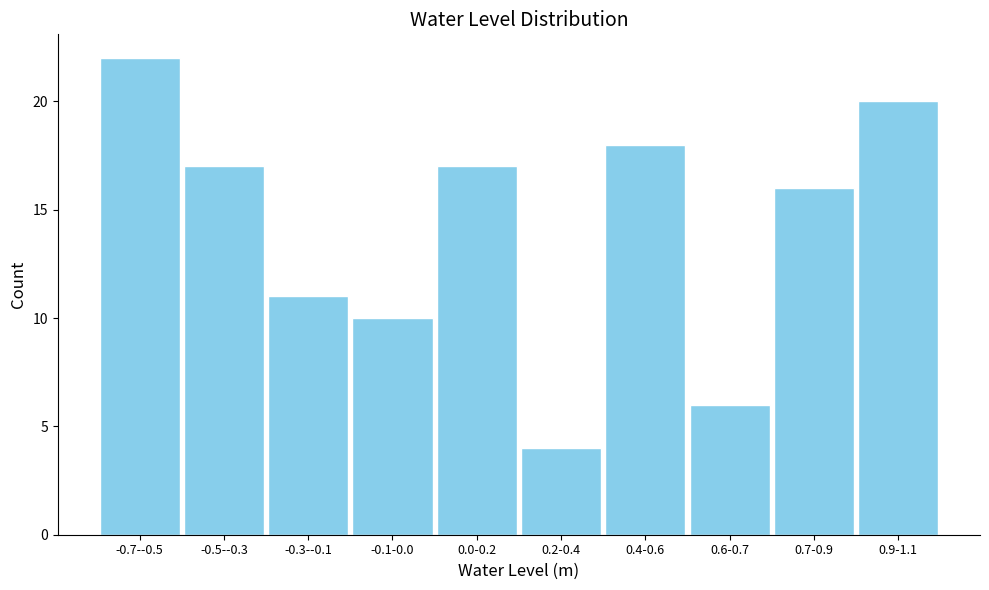

Reading left to right, what are all the values shown in this chart?

-0.7--0.5=22	-0.5--0.3=17	-0.3--0.1=11	-0.1-0.0=10	0.0-0.2=17	0.2-0.4=4	0.4-0.6=18	0.6-0.7=6	0.7-0.9=16	0.9-1.1=20